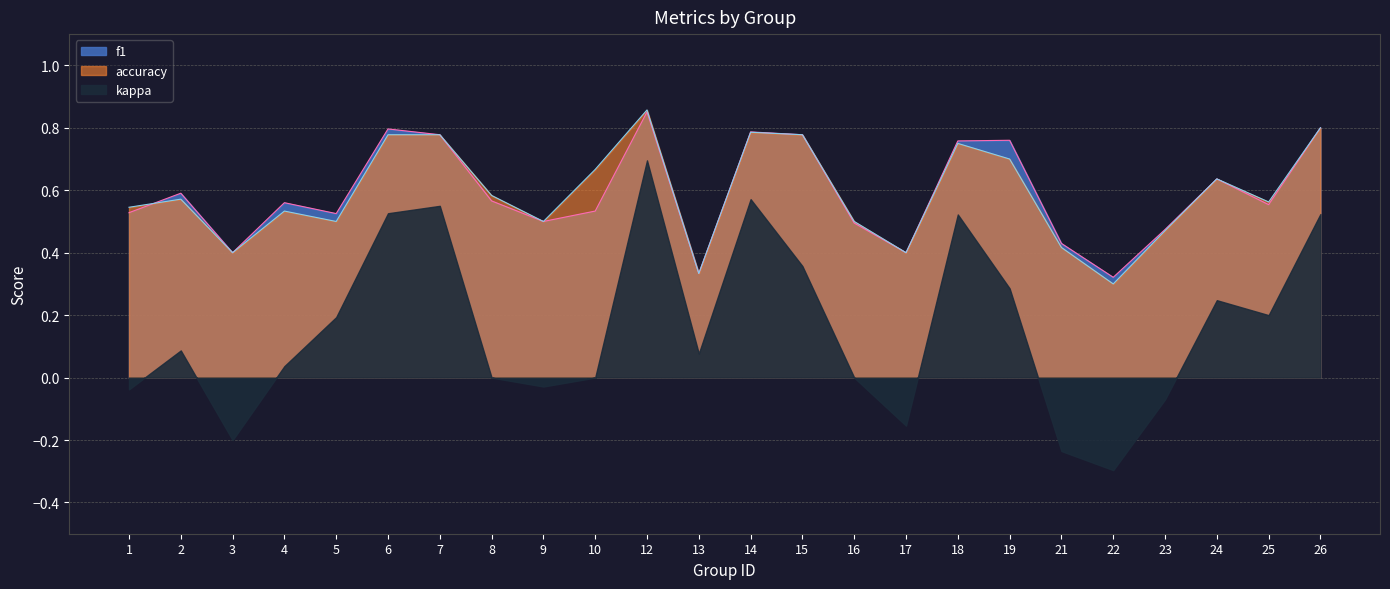

How many times do f1 and accuracy cross each other?

1